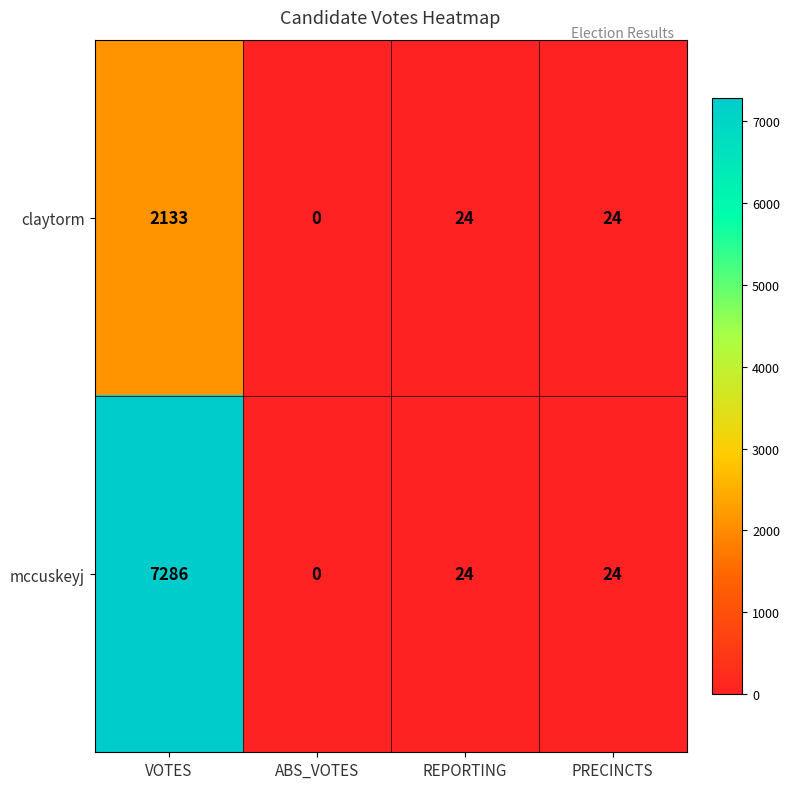

The value of claytorm at VOTES is 2133. True or false?

True